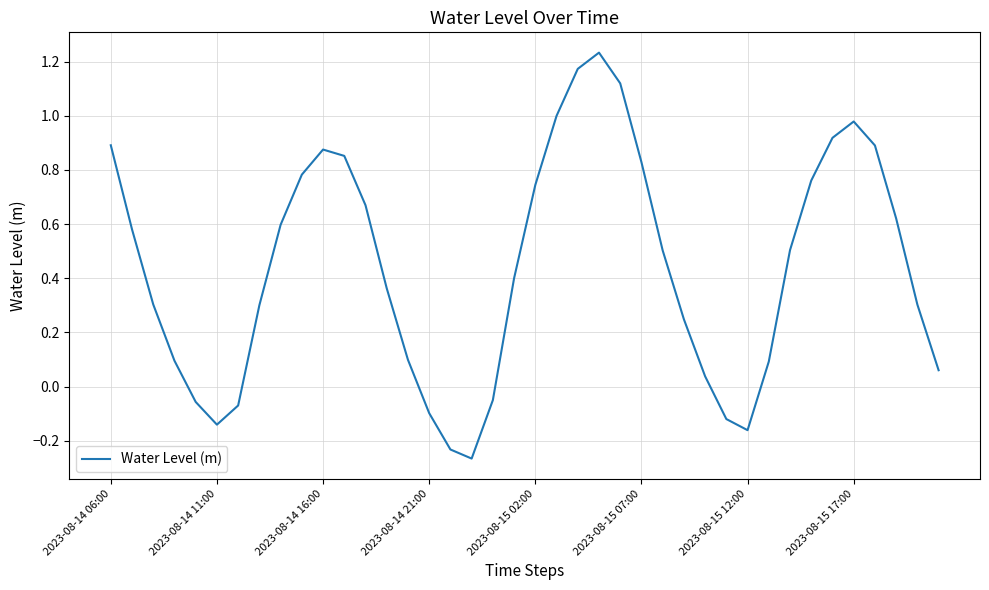

What is the difference between the second highest and second lowest values?

1.4